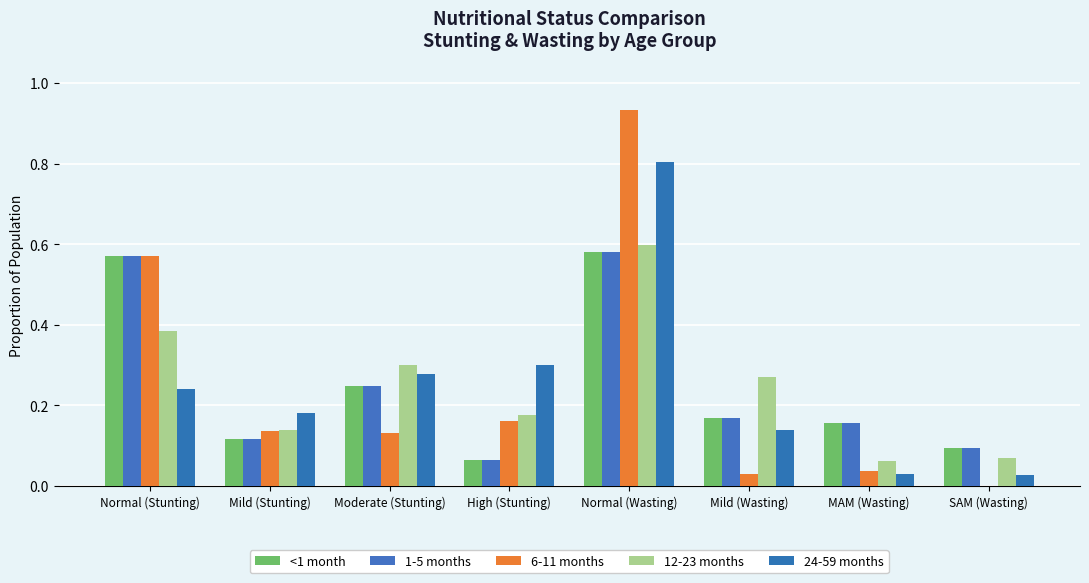

Are the bars grouped side by side (vs. stacked)?

Yes